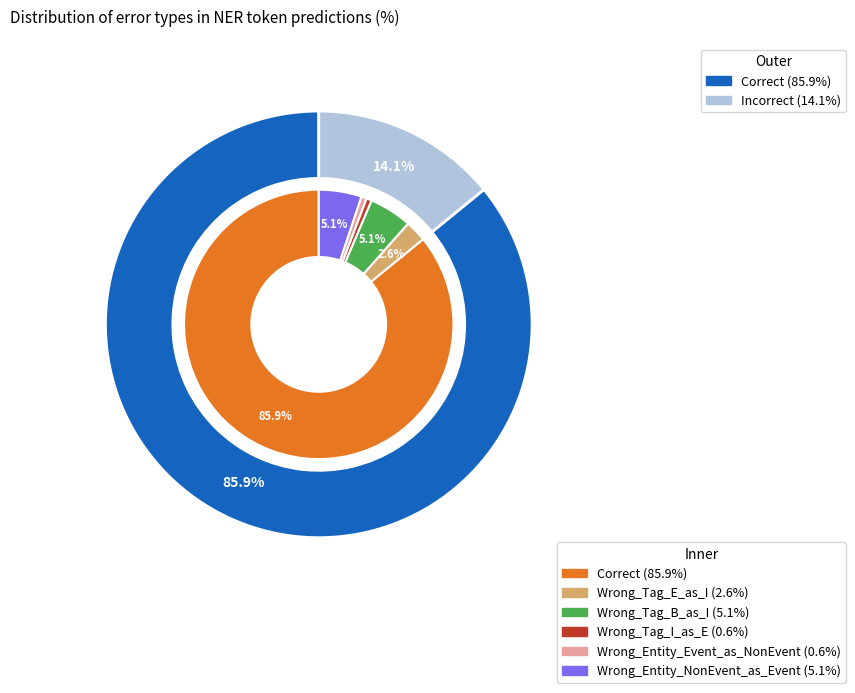

Which slice is the largest?

Correct